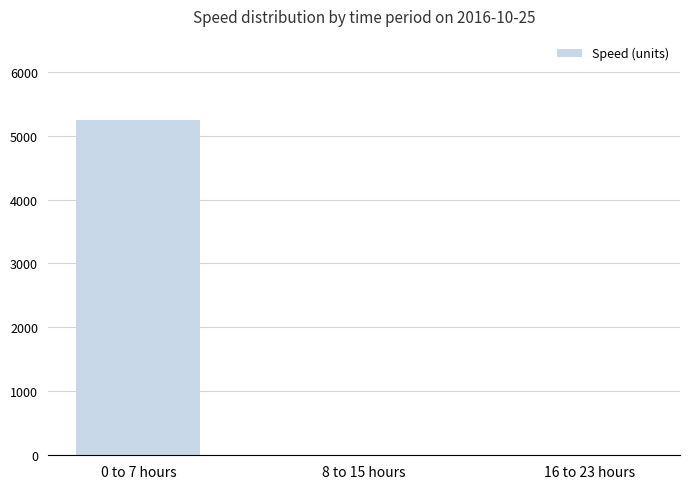

Which label corresponds to the largest value in the chart?

0 to 7 hours